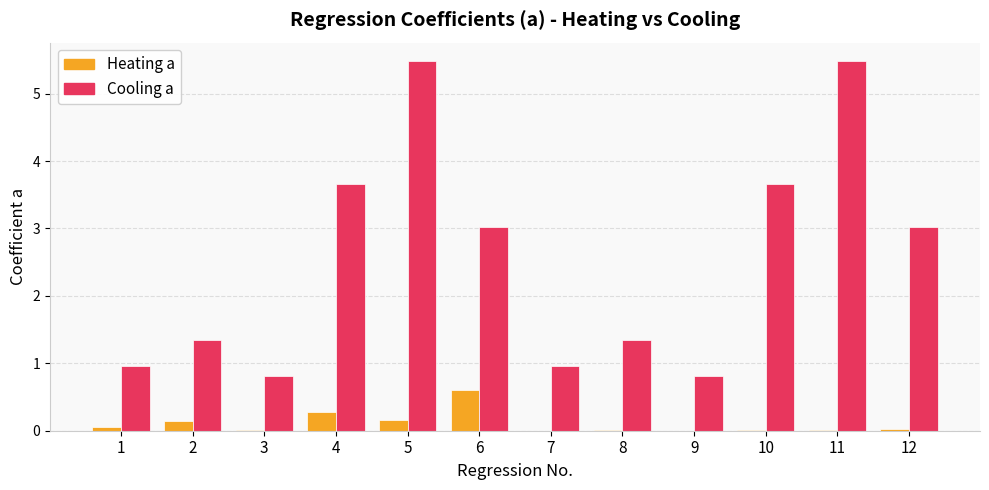

What is the maximum value shown in the chart?

5.5